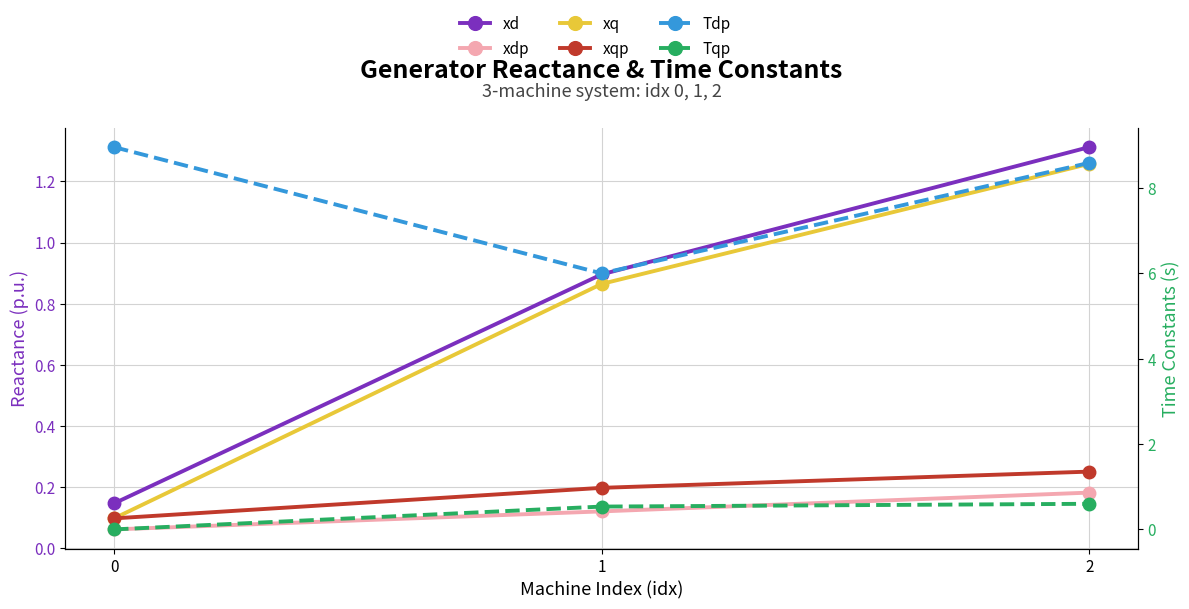

Reading right to left, list all the values displayed in this chart.

xd: 2=1.3	1=0.9	0=0.1
xdp: 2=0.2	1=0.1	0=0.1
xq: 2=1.3	1=0.9	0=0.1
xqp: 2=0.2	1=0.2	0=0.1
Tdp: 2=8.6	1=6.0	0=9.0
Tqp: 2=0.6	1=0.5	0=0.0